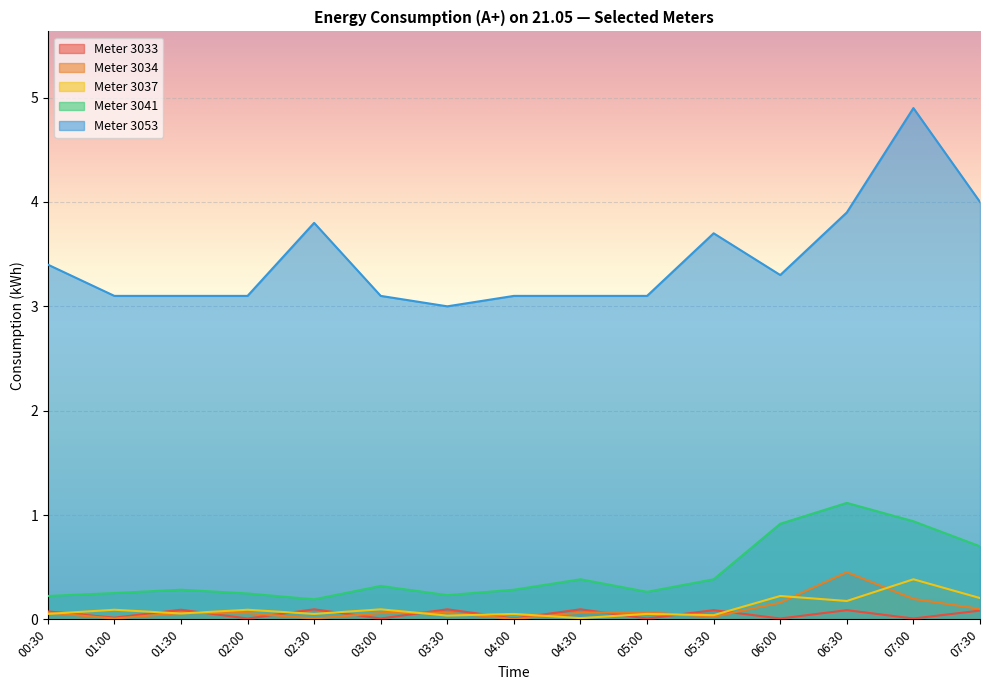

True or false: 3041 and 3053 intersect in this chart.

False